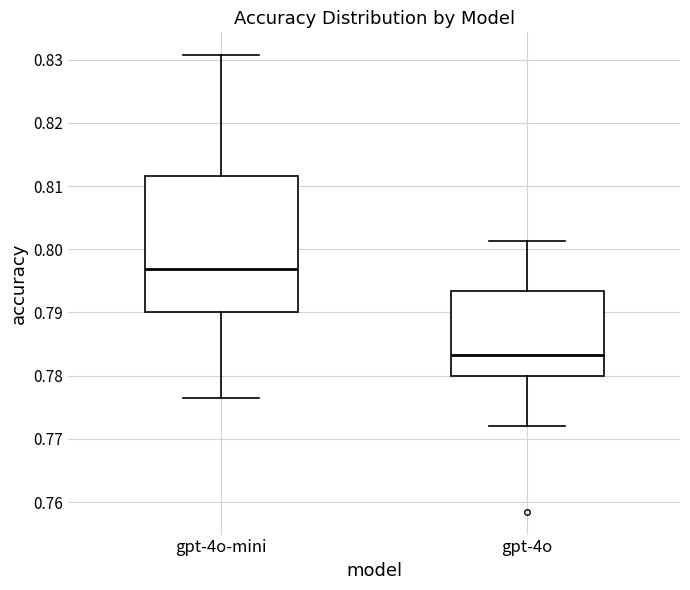

Reading left to right, transcribe this box plot: for each box, give where its median line is, the range the box spans, and where its two whiskers end, as read against the y-axis. The values are not printed on the chart, so give them approximately, as read against the axis.

gpt-4o-mini: median 0.797, box 0.790 to 0.812, whiskers 0.777 to 0.831
gpt-4o: median 0.783, box 0.780 to 0.793, whiskers 0.772 to 0.801